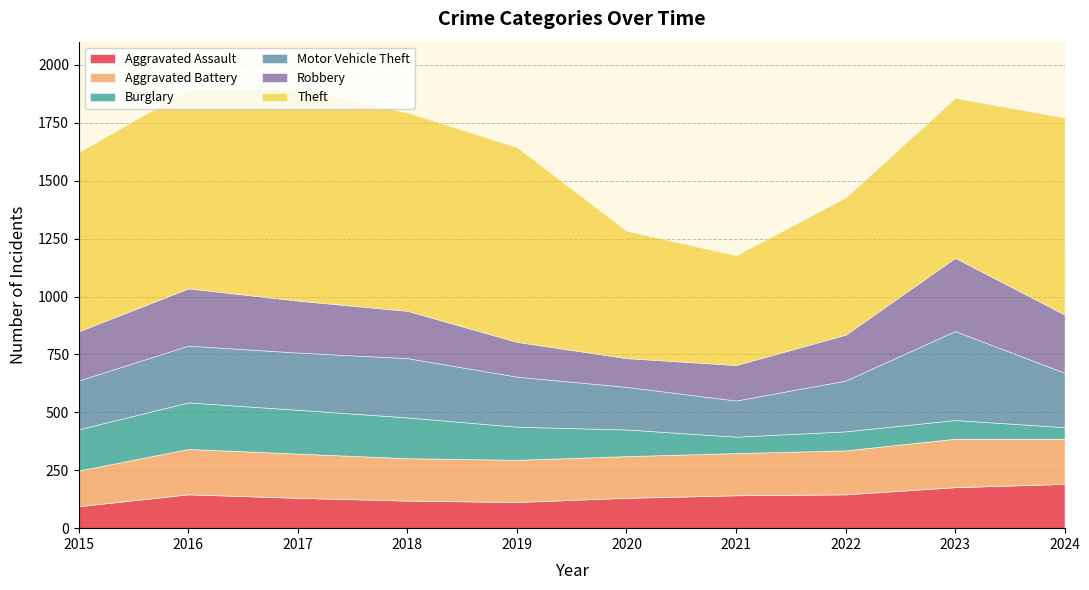

At which label does Aggravated Battery reach its peak?

2023